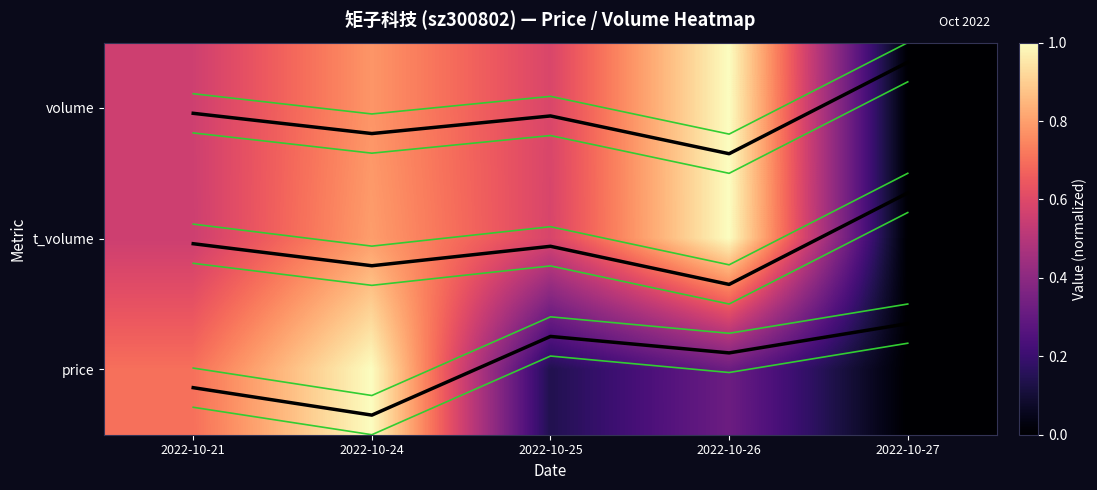

Is it true that t_volume upper equals 1.1 at 2022-10-27?

False